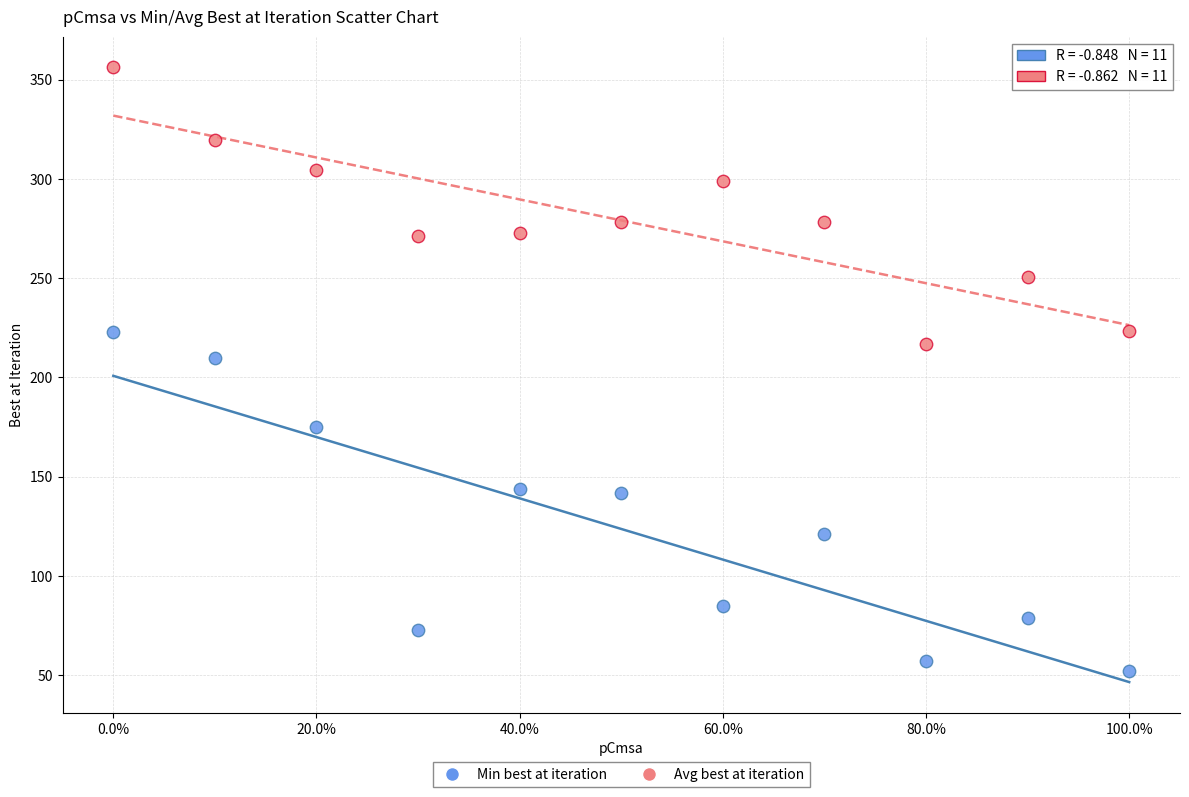

Across all data points, what is the range of X values (max minus min)?

1.0